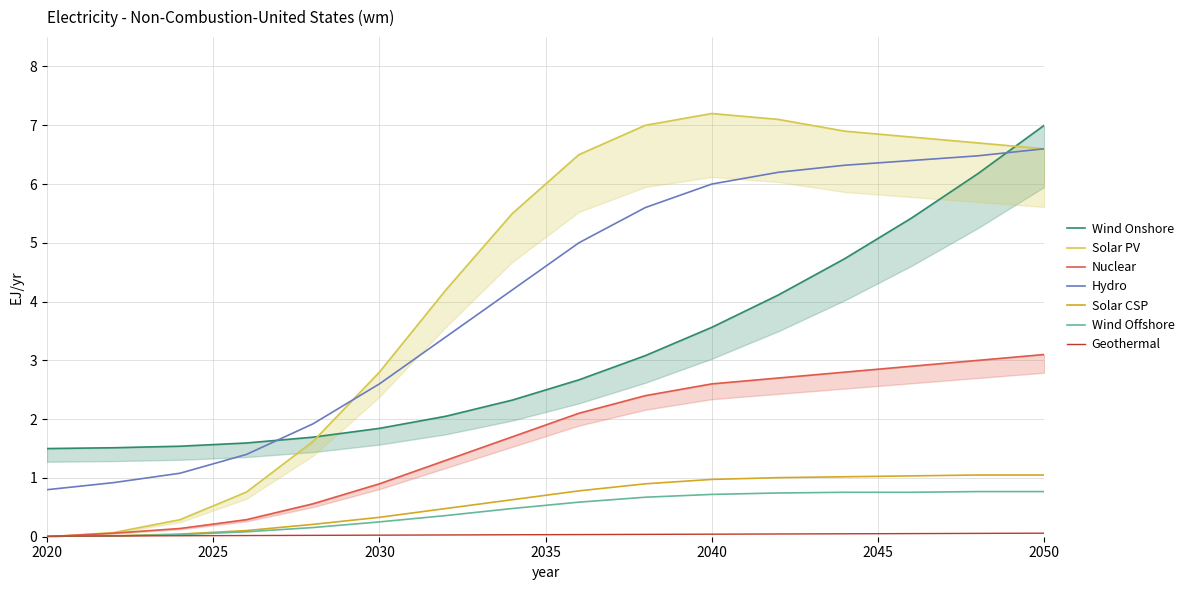

True or false: col_3 and col_4 cross at least once.

False